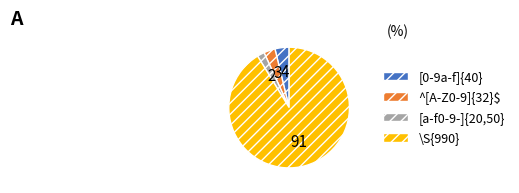

Which has a higher value, [a-f0-9-]{20,50} or \S{990}?

\S{990}